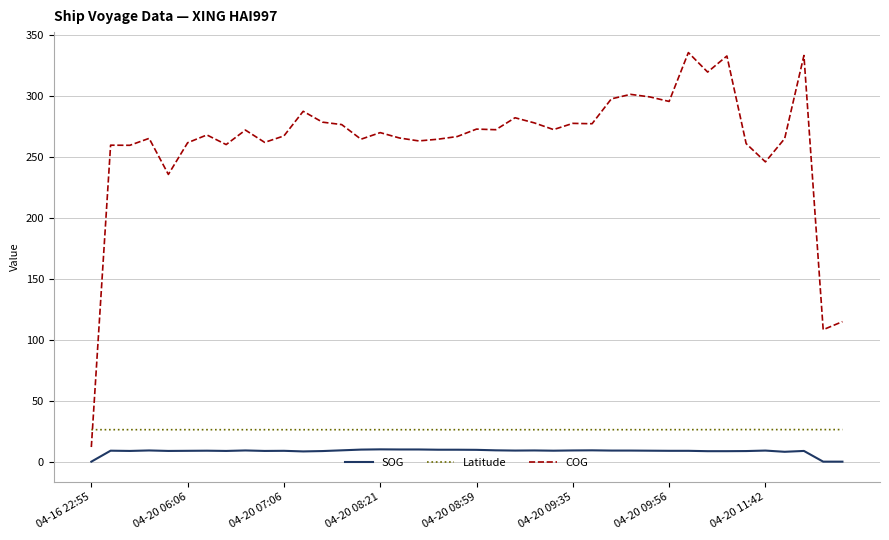

What is the highest value of the COG series?

335.7